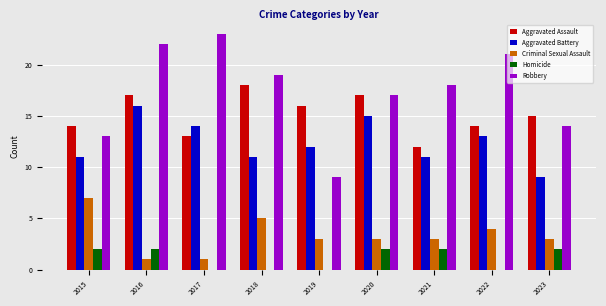

What is the sum of all Criminal Sexual Assault values?

30